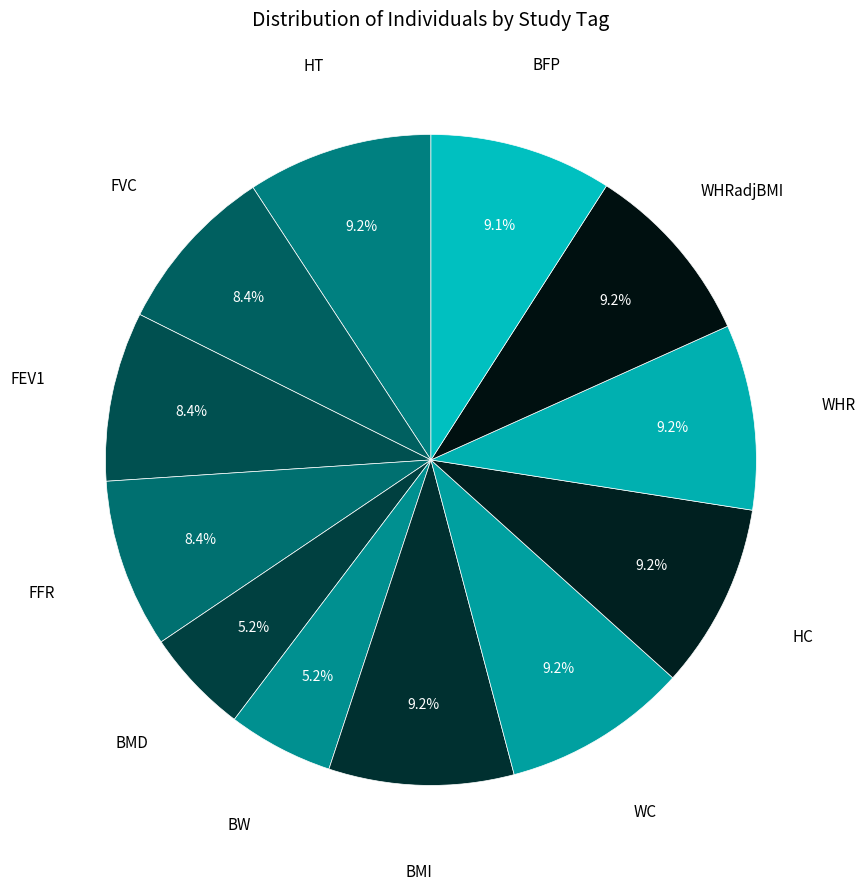

How many slices are in this pie chart?

12